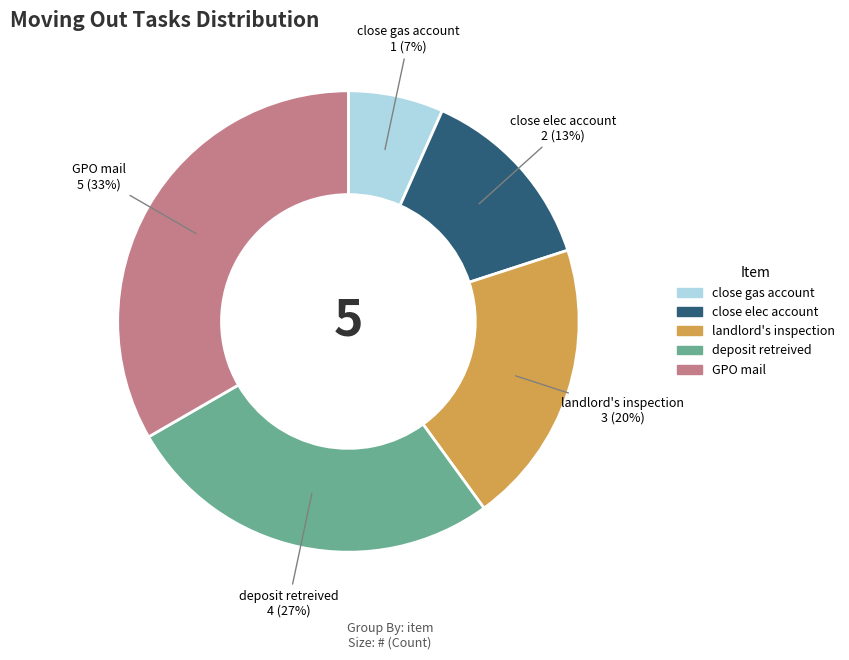

To the nearest percent, what is the average slice percentage?

20%